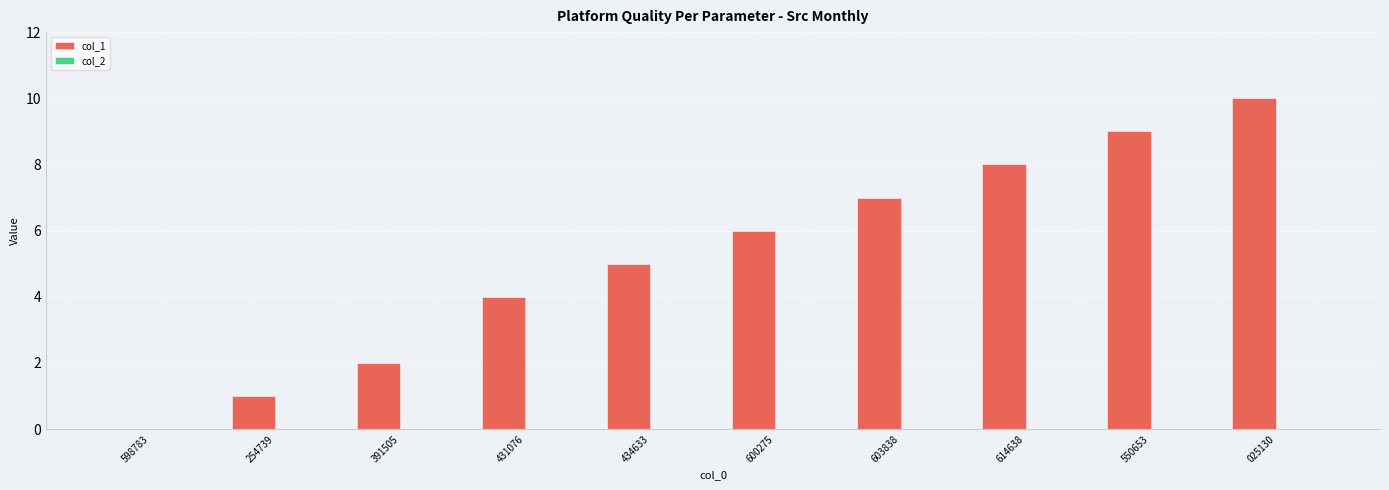

Is it true that the value at 434633 is 2?

False